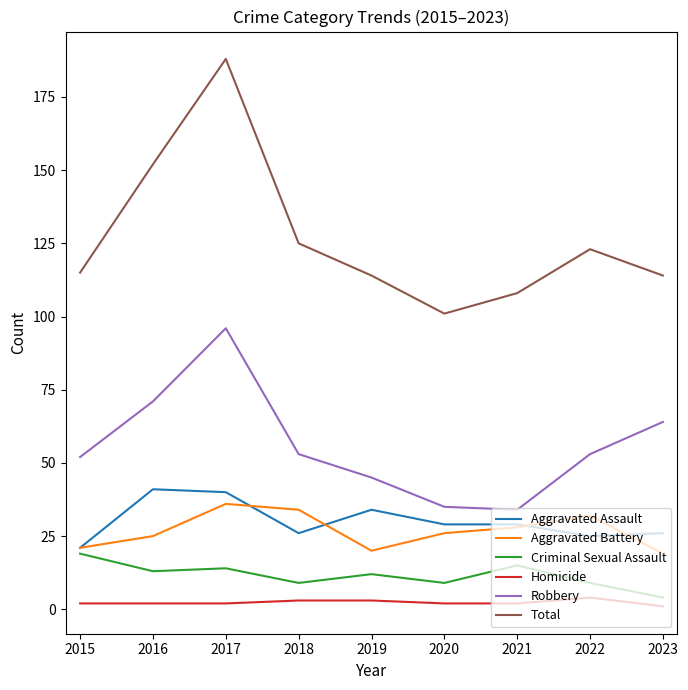

At which category is the sum across all series the highest?

2017